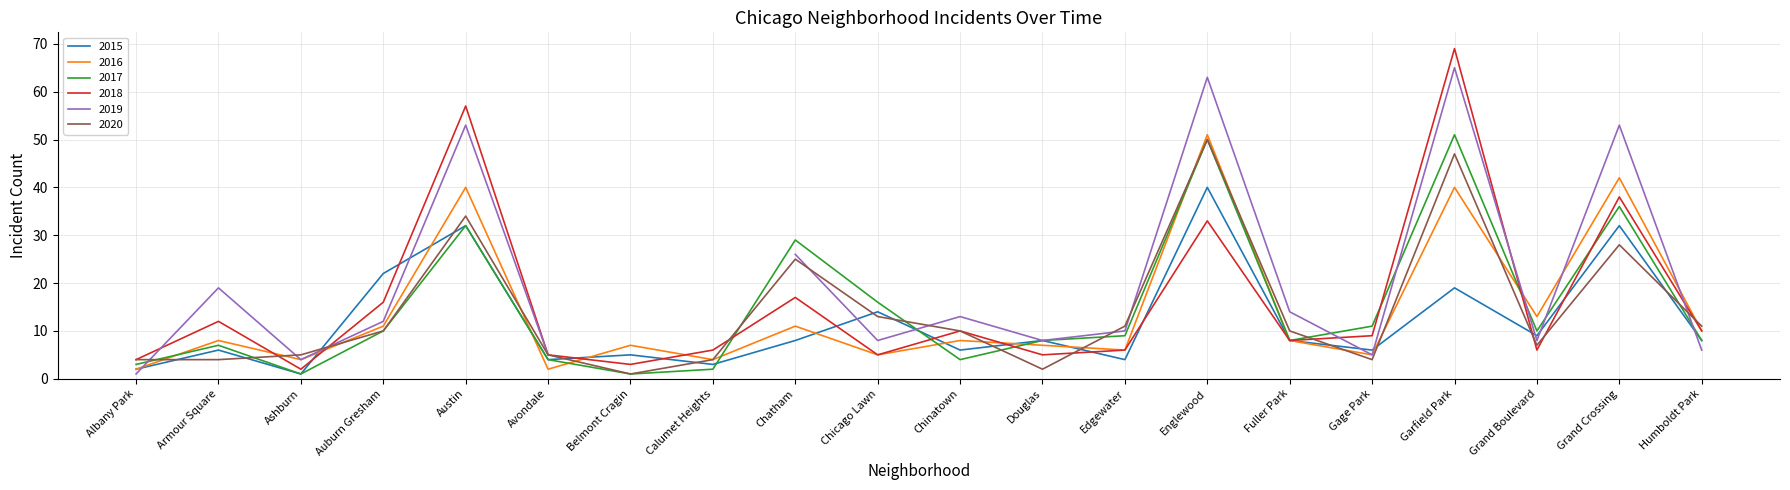

True or false: 2015 and 2016 cross at least once.

True